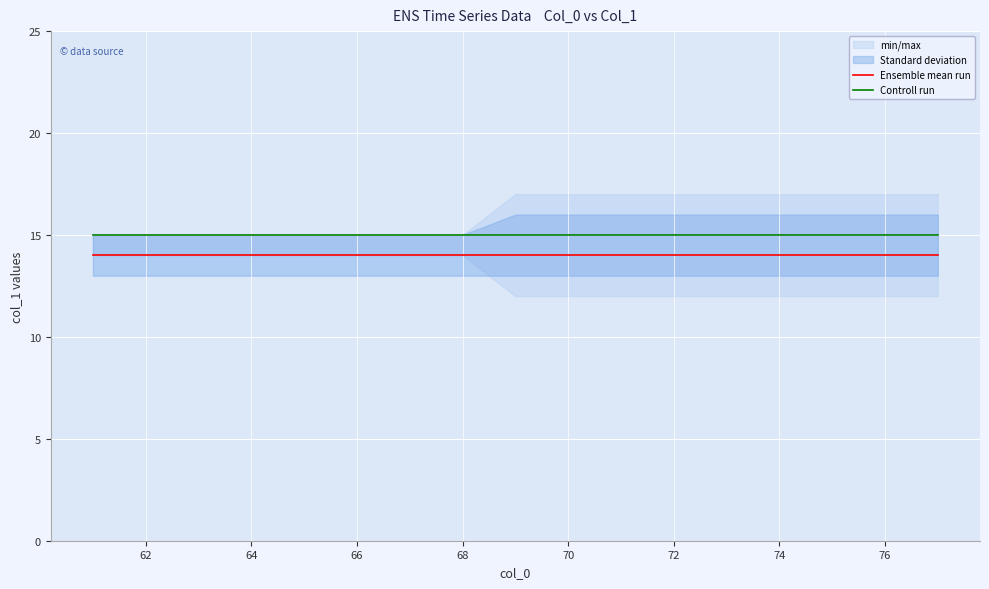

True or false: Ensemble mean run and Controll run cross at least once.

False